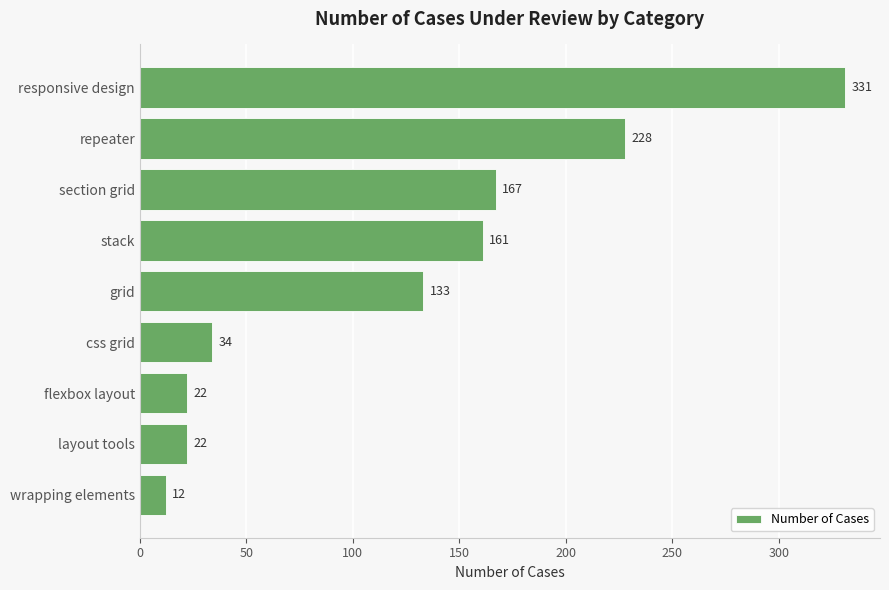

The chart shows a value of 331 at responsive design. True or false?

True